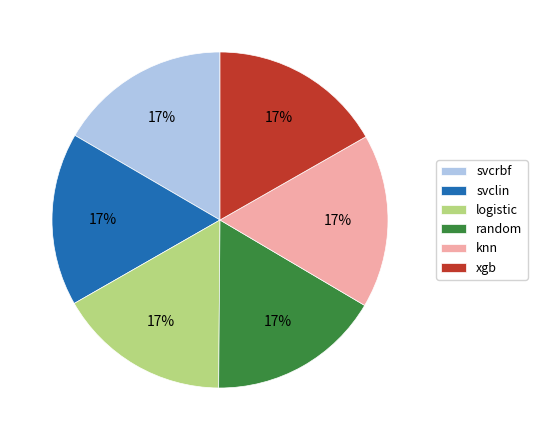

Is the sum of random and xgb greater than half?

No